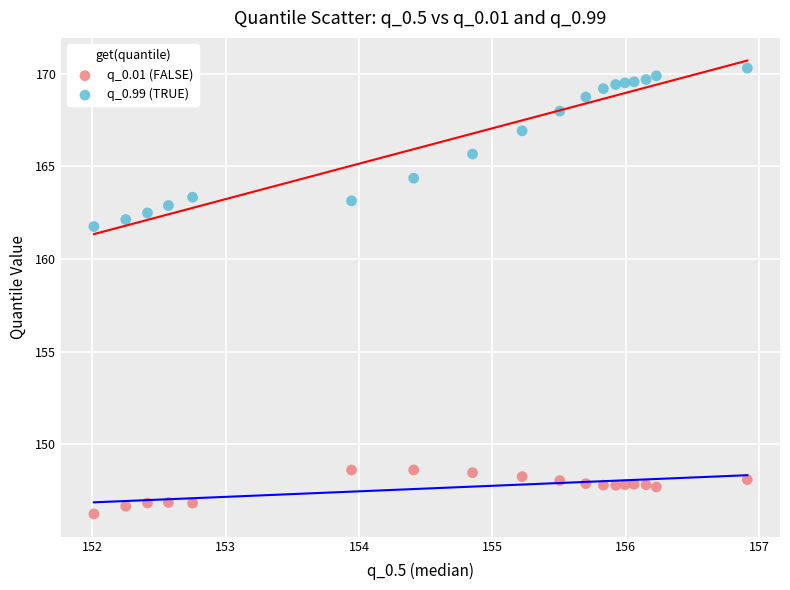

Which series reaches the minimum Y coordinate?

q_0.01 (FALSE)